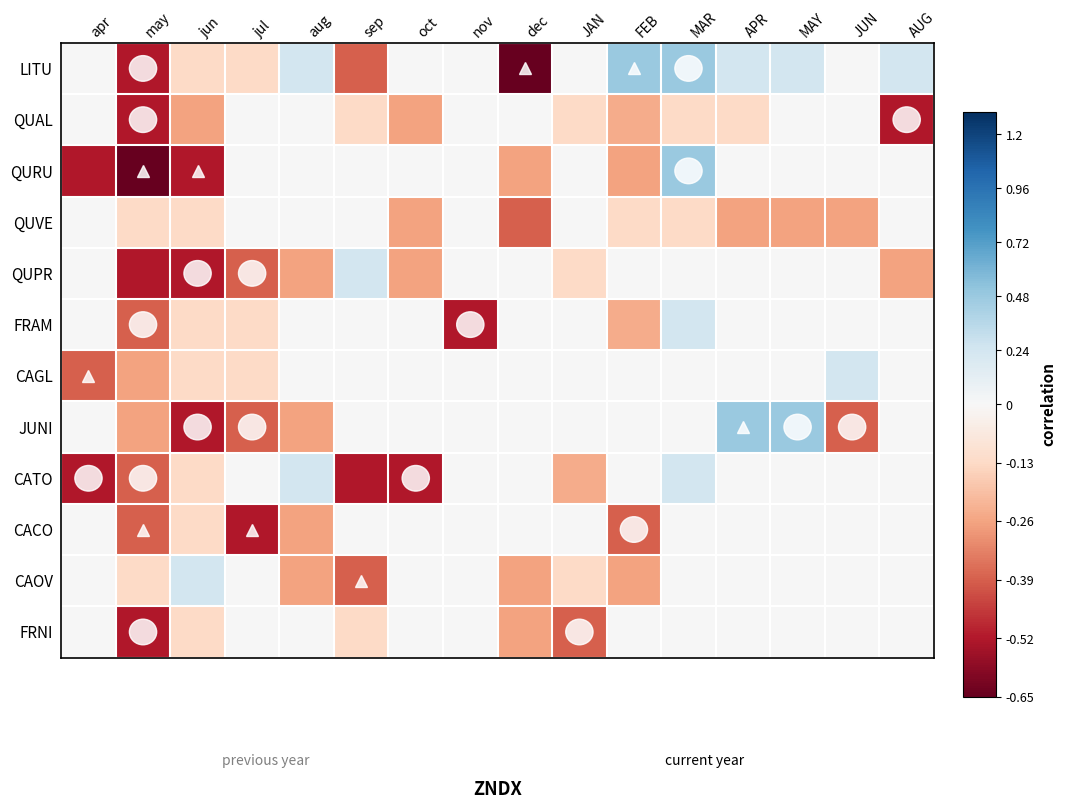

List the series in order of their peak value, lowest first.

QUAL, QUVE, CACO, FRNI, QUPR, FRAM, CAGL, CATO, CAOV, LITU, QURU, JUNI